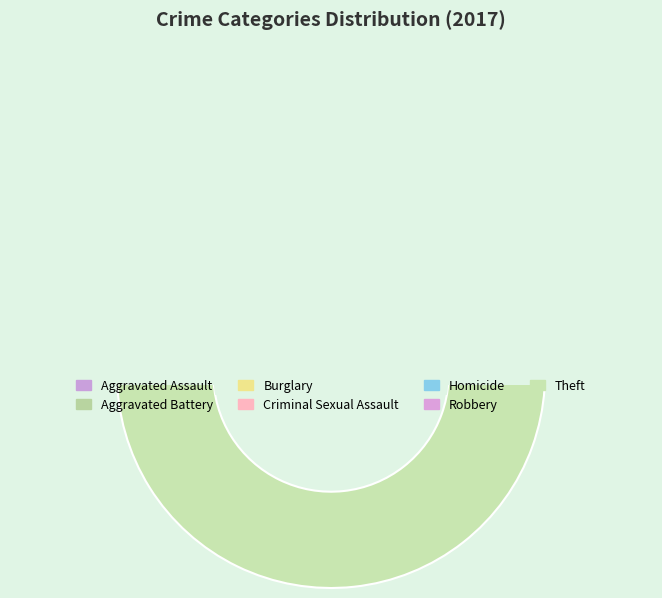

Which category has the biggest portion of the pie?

Theft